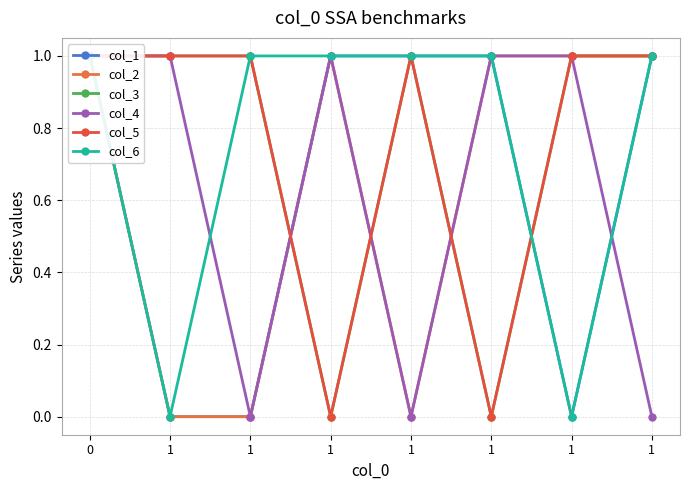

Is the value of col_3 at 1 greater than the value of col_1 at 1?

Yes